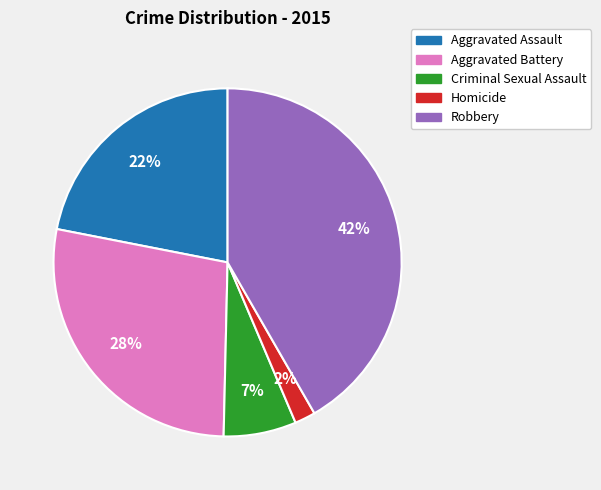

The Homicide slice represents 10% of the pie. True or false?

False